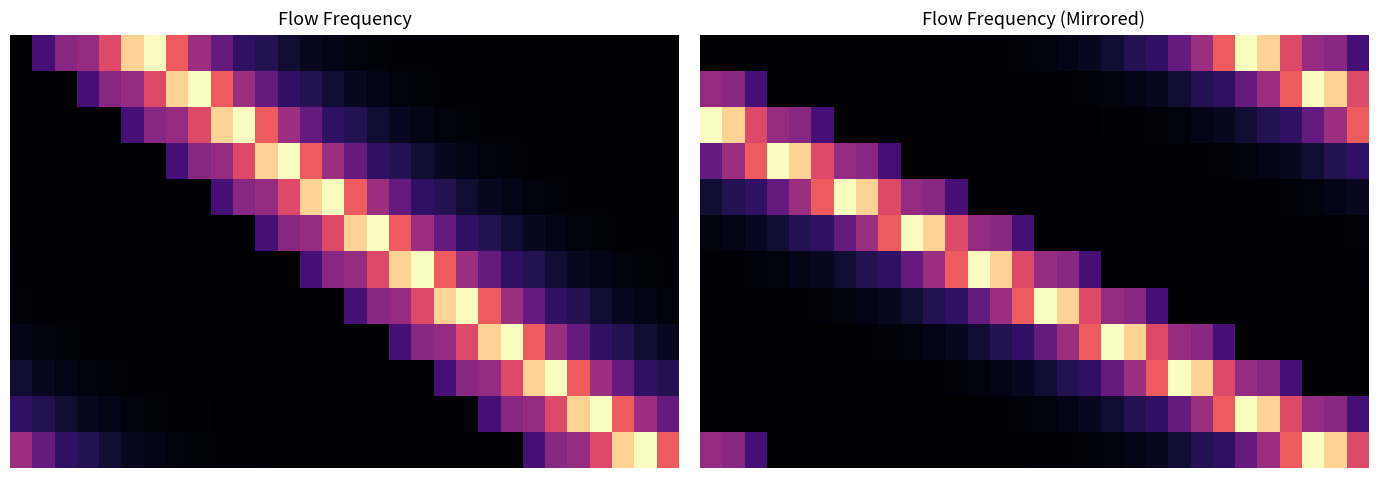

What is the difference between the second highest and minimum values in the 10 series?

0.2